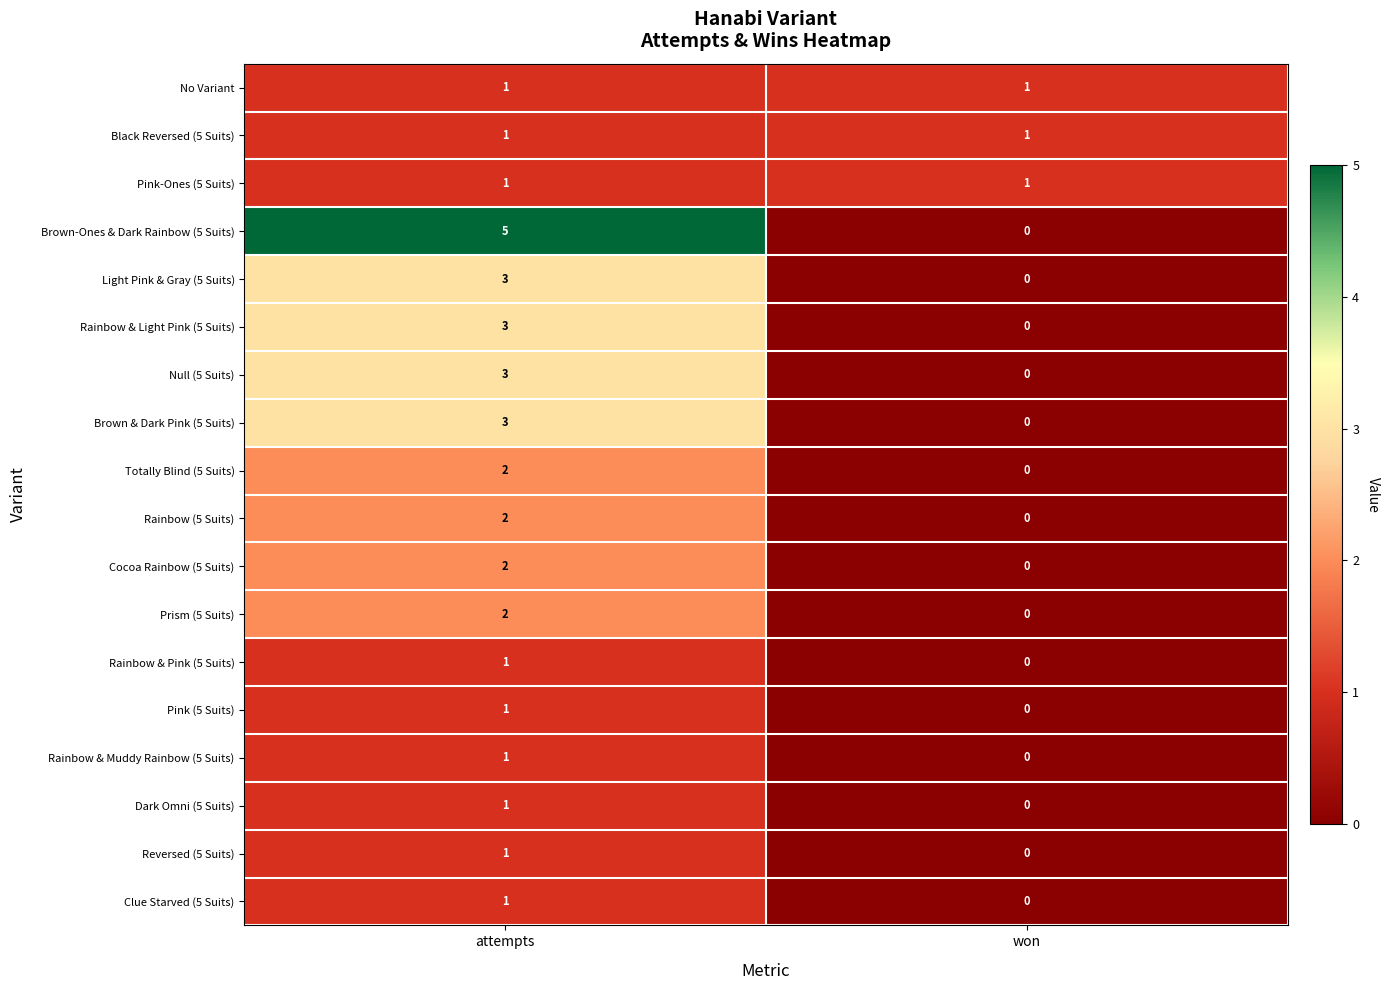

Rank the categories by Rainbow & Light Pink (5 Suits) value from lowest to highest.

won, attempts